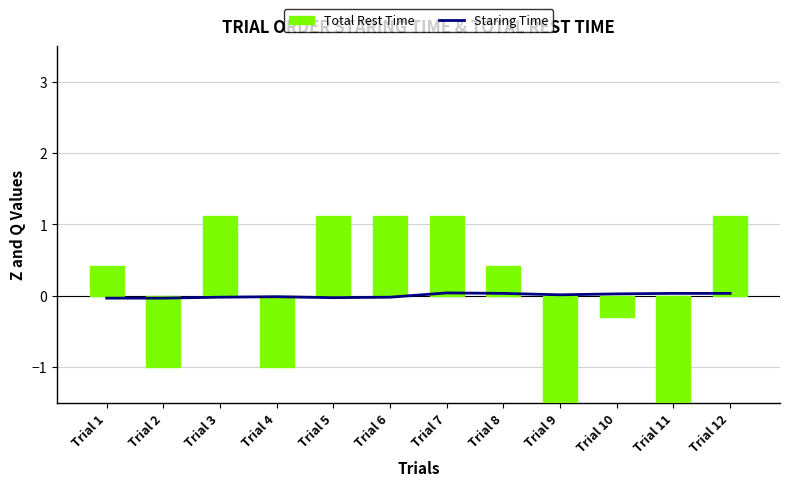

List the labels in order of Total Rest Time value, smallest first.

Trial 9, Trial 11, Trial 2, Trial 4, Trial 10, Trial 1, Trial 8, Trial 3, Trial 5, Trial 6, Trial 7, Trial 12